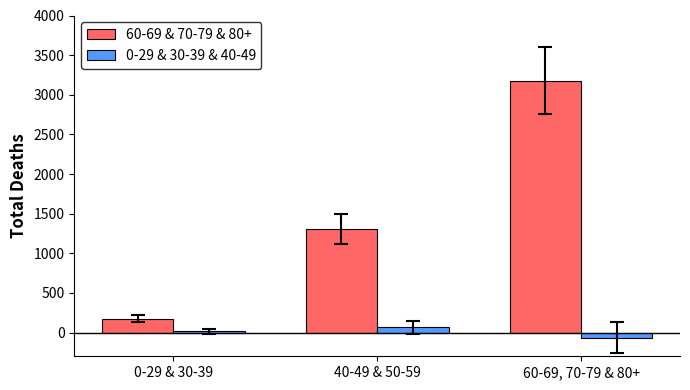

Which series has the largest total across all categories?

60-69 & 70-79 & 80+